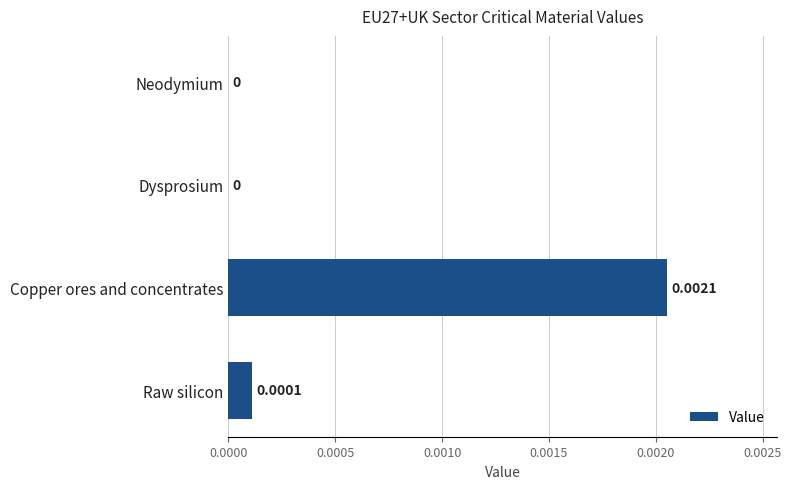

Which has a higher value, Dysprosium or Copper ores and concentrates?

Copper ores and concentrates